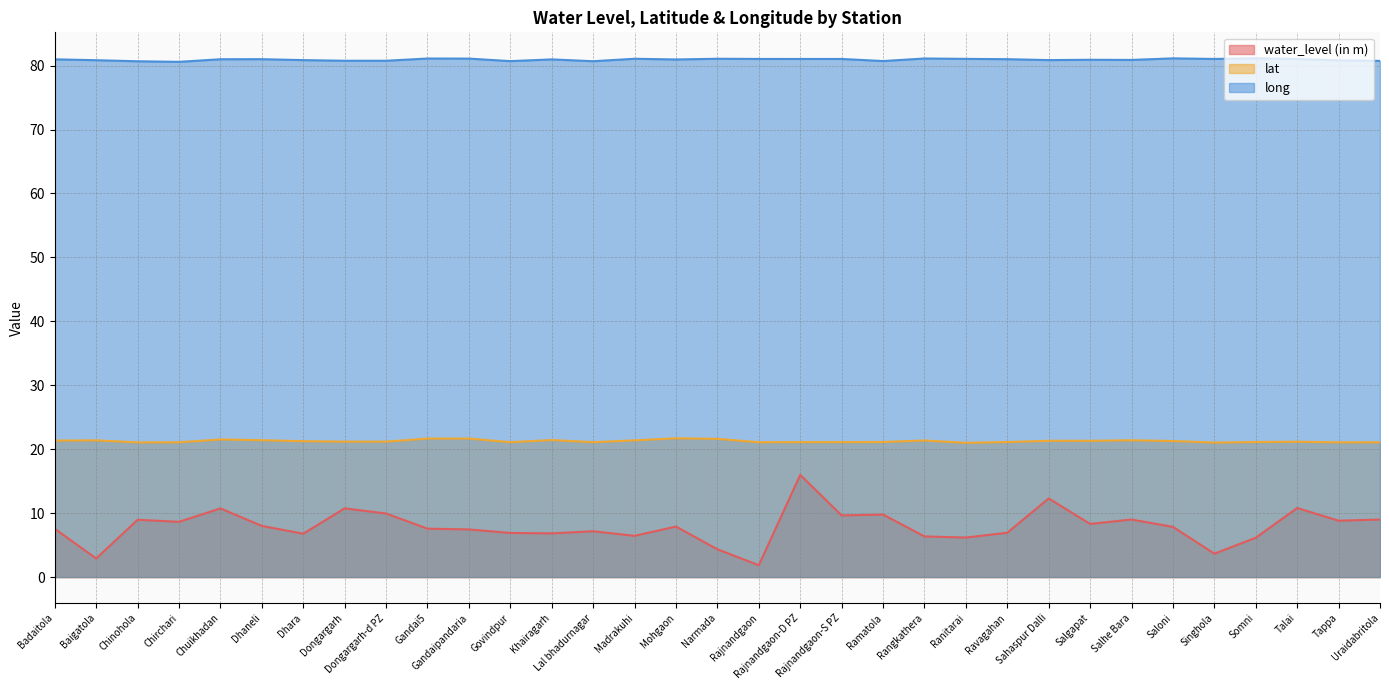

The value of long at Chinohola is 134.8. True or false?

False